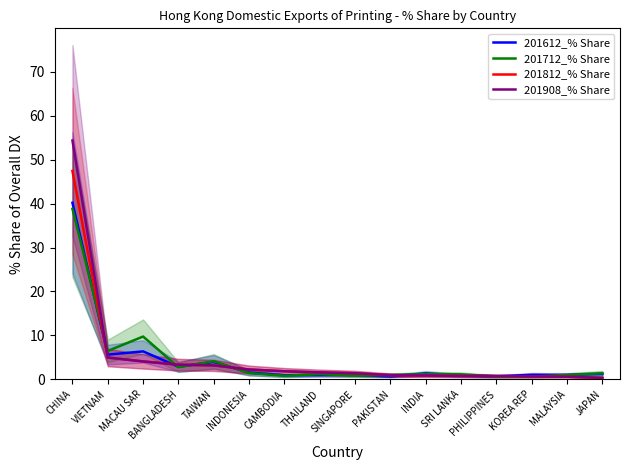

Reading left to right, what are all the values shown in this chart?

201612_% Share: CHINA=40.2	VIETNAM=5.6	MACAU SAR=6.3	BANGLADESH=2.9	TAIWAN=3.9	INDONESIA=1.5	CAMBODIA=0.9	THAILAND=1.0	SINGAPORE=1.0	PAKISTAN=0.6	INDIA=1.3	SRI LANKA=0.9	PHILIPPINES=0.7	KOREA REP=1.0	MALAYSIA=1.0	JAPAN=1.2
201712_% Share: CHINA=38.8	VIETNAM=6.4	MACAU SAR=9.7	BANGLADESH=2.8	TAIWAN=4.1	INDONESIA=1.4	CAMBODIA=0.8	THAILAND=1.2	SINGAPORE=0.8	PAKISTAN=1.0	INDIA=1.2	SRI LANKA=1.1	PHILIPPINES=0.7	KOREA REP=0.6	MALAYSIA=1.0	JAPAN=1.4
201812_% Share: CHINA=47.4	VIETNAM=4.9	MACAU SAR=4.1	BANGLADESH=3.3	TAIWAN=3.2	INDONESIA=2.2	CAMBODIA=1.8	THAILAND=1.6	SINGAPORE=1.4	PAKISTAN=0.9	INDIA=0.9	SRI LANKA=0.8	PHILIPPINES=0.7	KOREA REP=0.6	MALAYSIA=0.6	JAPAN=0.3
201908_% Share: CHINA=54.4	VIETNAM=4.9	MACAU SAR=4.1	BANGLADESH=3.3	TAIWAN=3.2	INDONESIA=2.2	CAMBODIA=1.8	THAILAND=1.6	SINGAPORE=1.4	PAKISTAN=0.9	INDIA=0.9	SRI LANKA=0.8	PHILIPPINES=0.7	KOREA REP=0.6	MALAYSIA=0.6	JAPAN=0.3